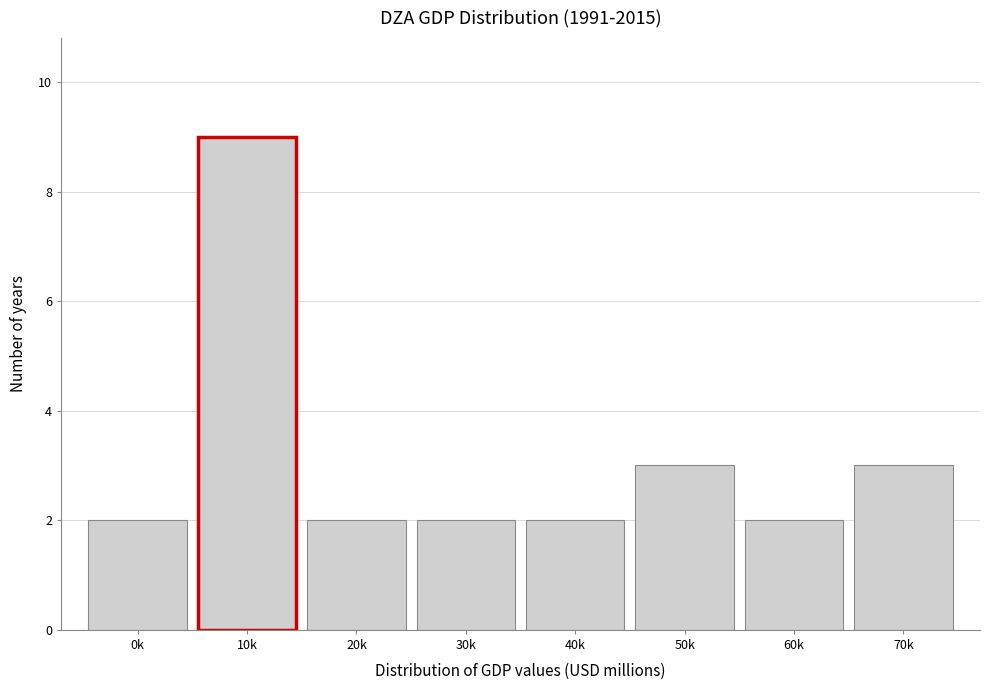

Reading left to right, transcribe all the data shown in this chart.

0k=2	10k=9	20k=2	30k=2	40k=2	50k=3	60k=2	70k=3